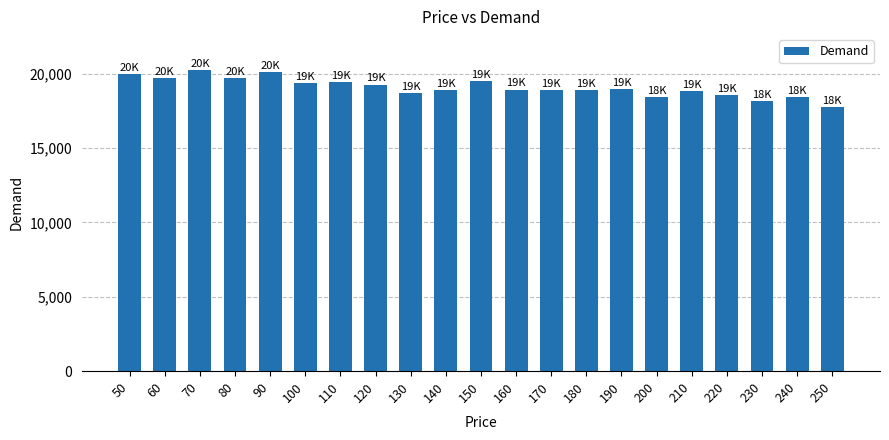

Read the value at 60.

19706.9